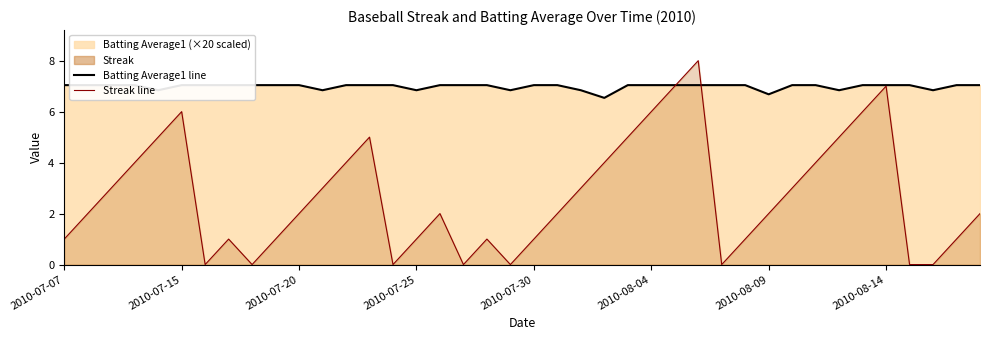

Rank the series by their average value, from highest to lowest.

Batting Average1 line, Streak line